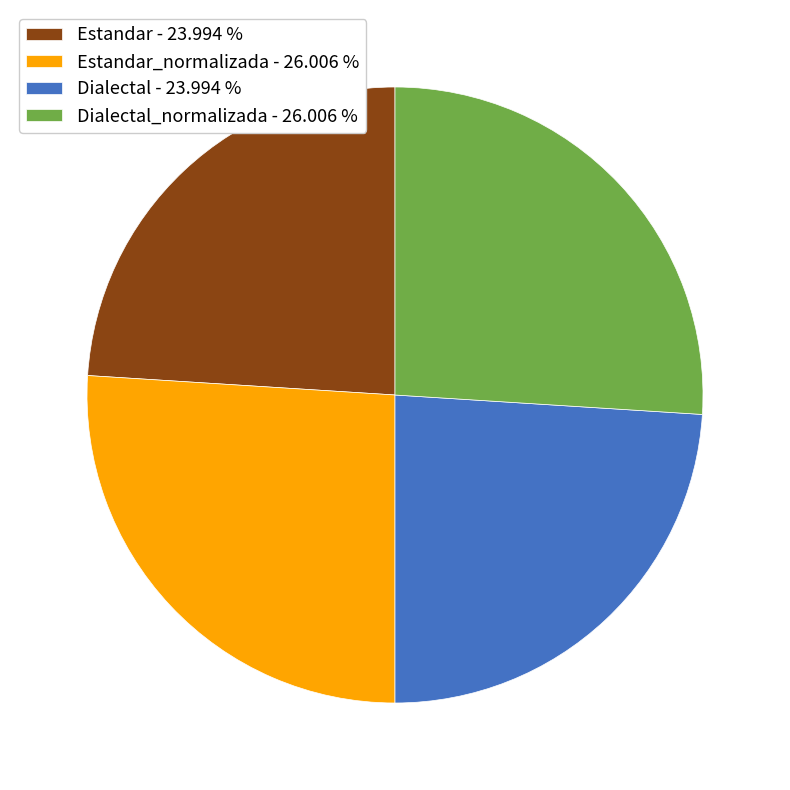

Do Dialectal_normalizada - 26.006 % and Estandar_normalizada - 26.006 % together represent more than half of the pie?

Yes